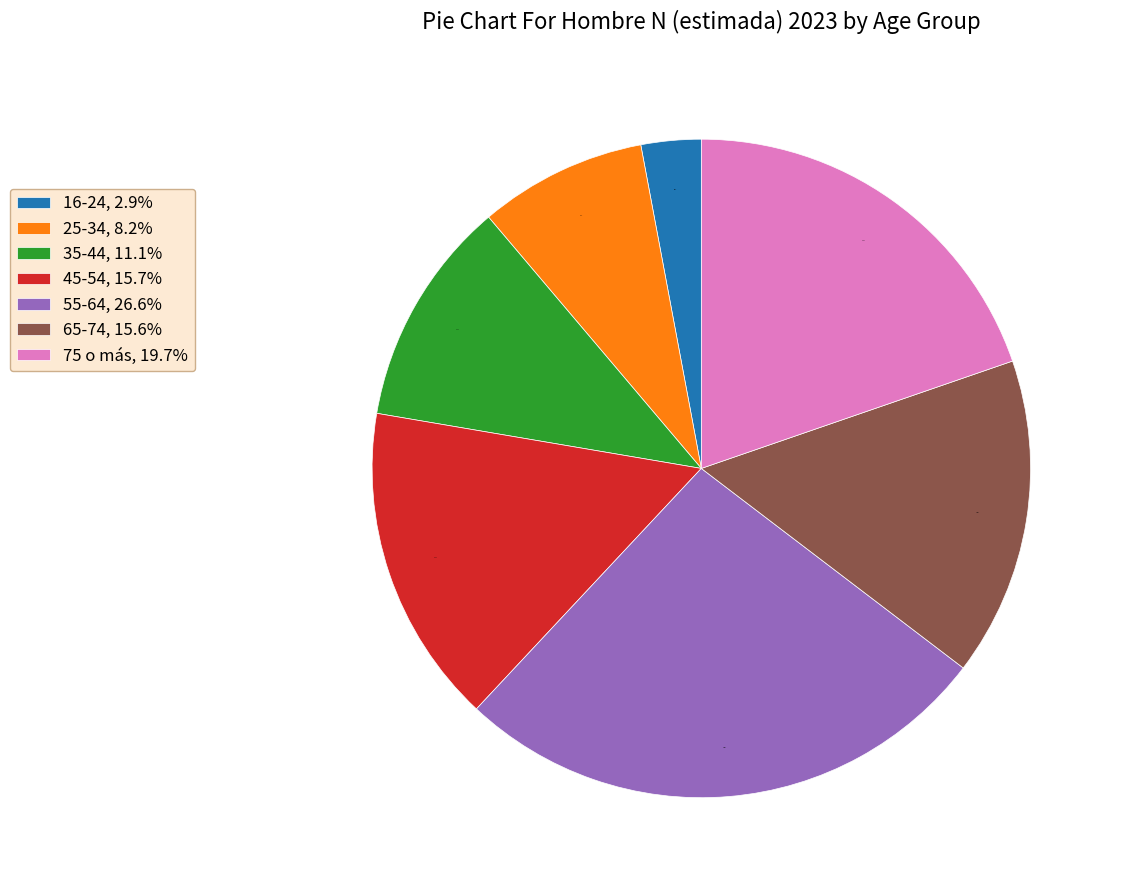

To the nearest percent, what is the combined percentage of 25-34 and 45-54?

24%